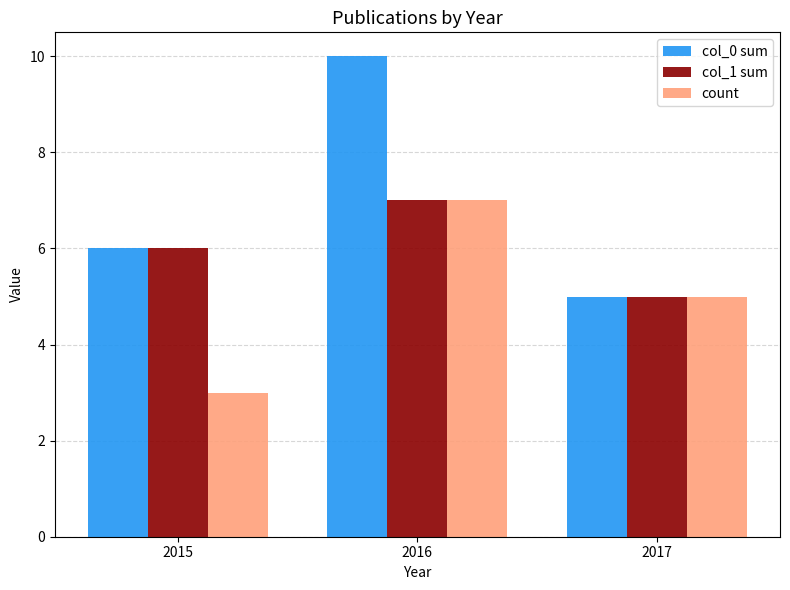

Reading left to right, list all the values displayed in this chart.

col_0 sum: 2015=6	2016=10	2017=5
col_1 sum: 2015=6	2016=7	2017=5
count: 2015=3	2016=7	2017=5